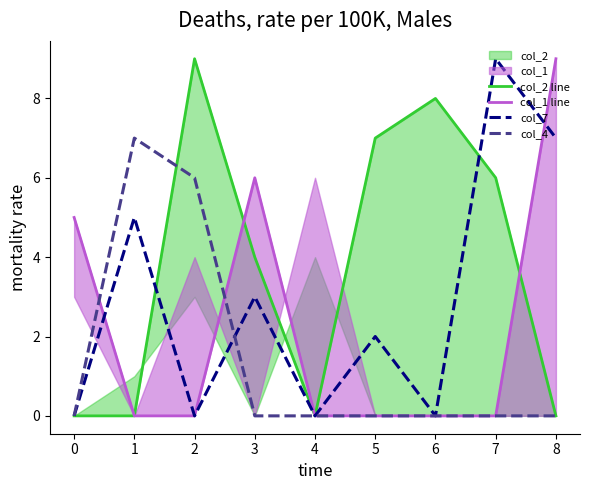

The col_4 series shows 0 at 5. True or false?

True